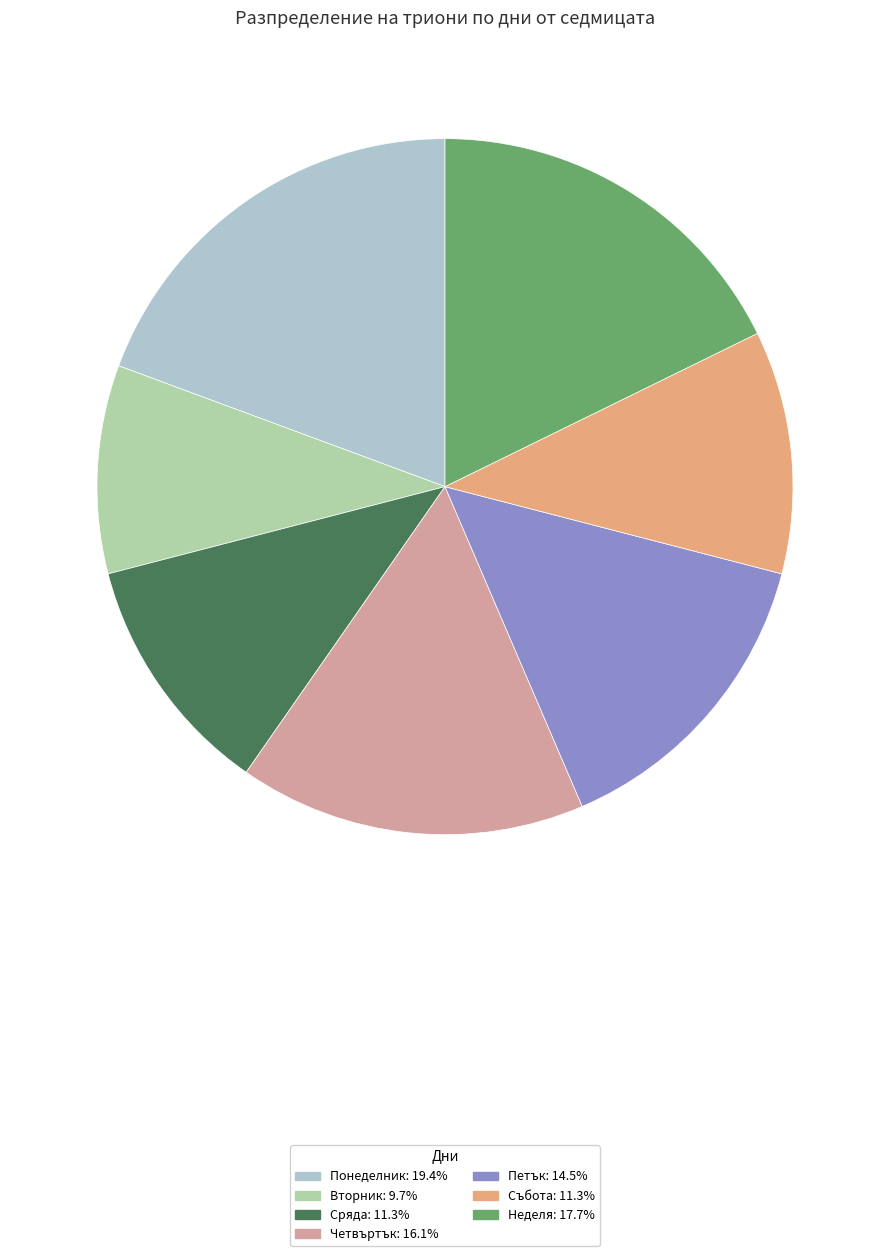

The Вторник slice represents 1% of the pie. True or false?

False